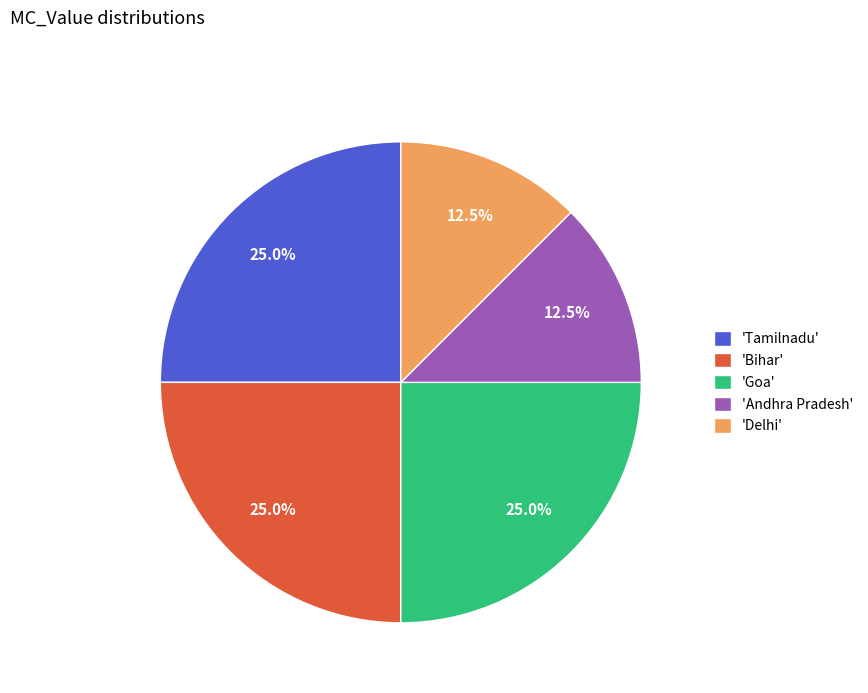

Do 'Delhi' and 'Goa' together represent more than half of the pie?

No